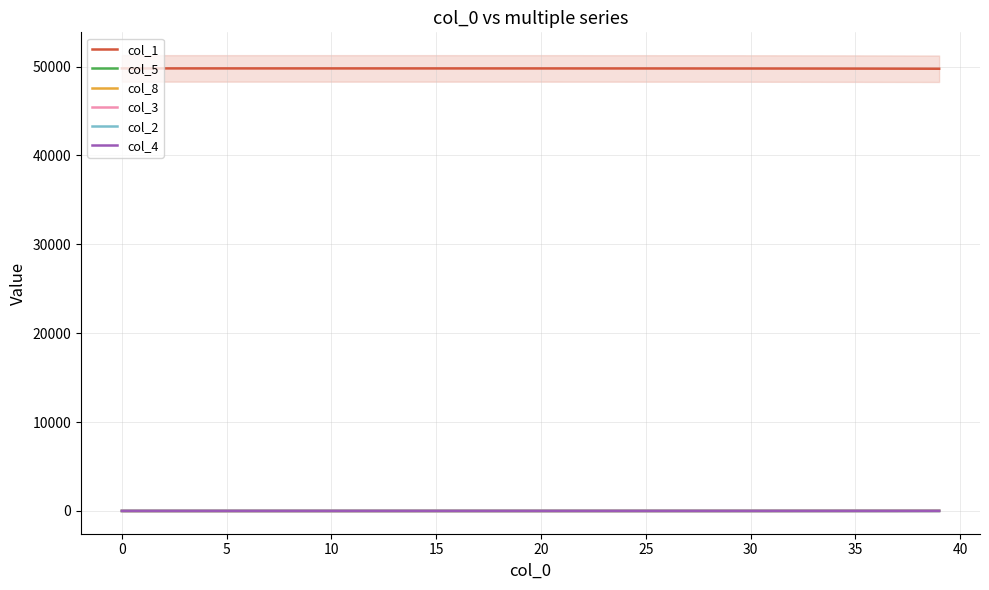

True or false: col_1 and col_2 intersect in this chart.

False